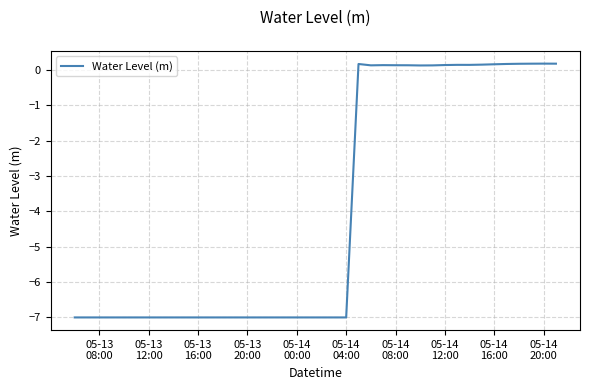

What is the difference between the maximum and minimum values?

7.2